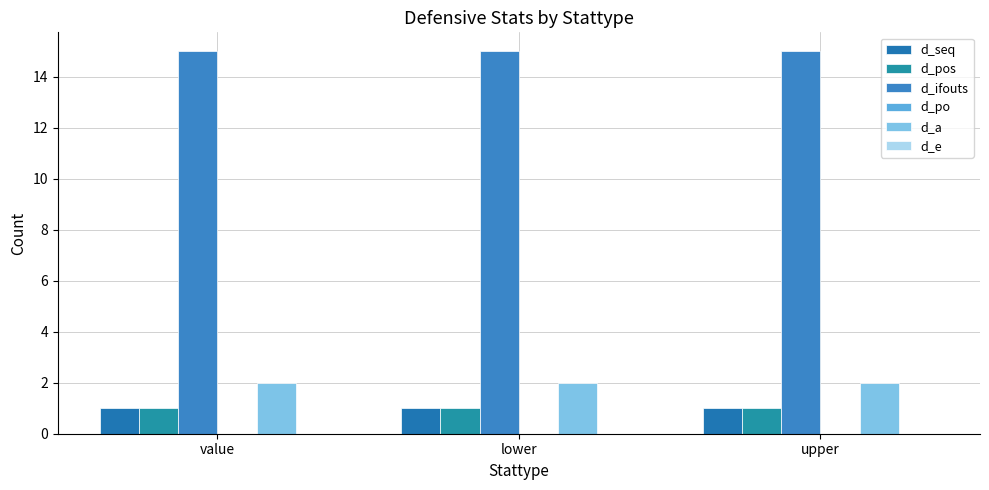

At which category is the sum across all series the highest?

value